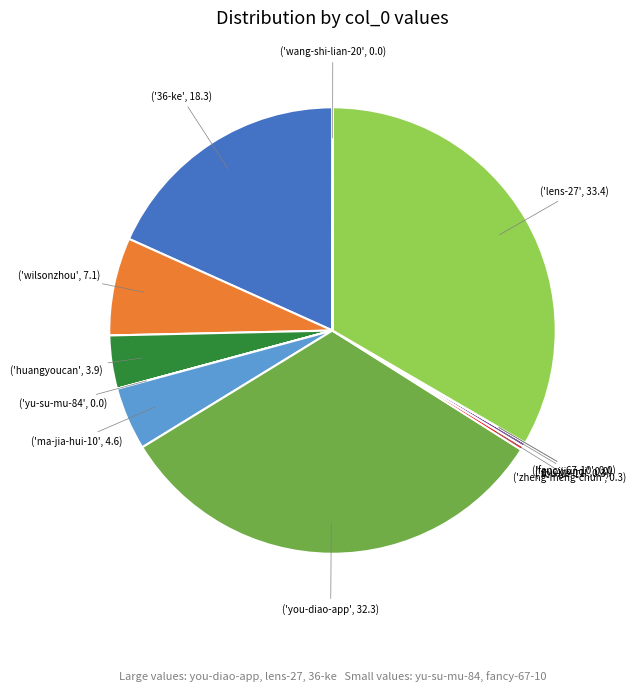

Is there any slice that represents more than half of the pie?

No